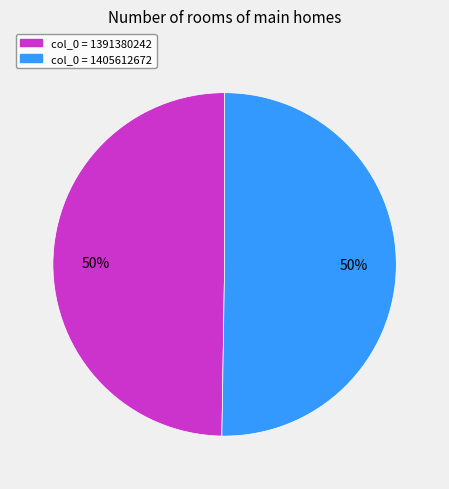

Is the sum of col_0 = 1405612672 and col_0 = 1391380242 greater than half?

Yes